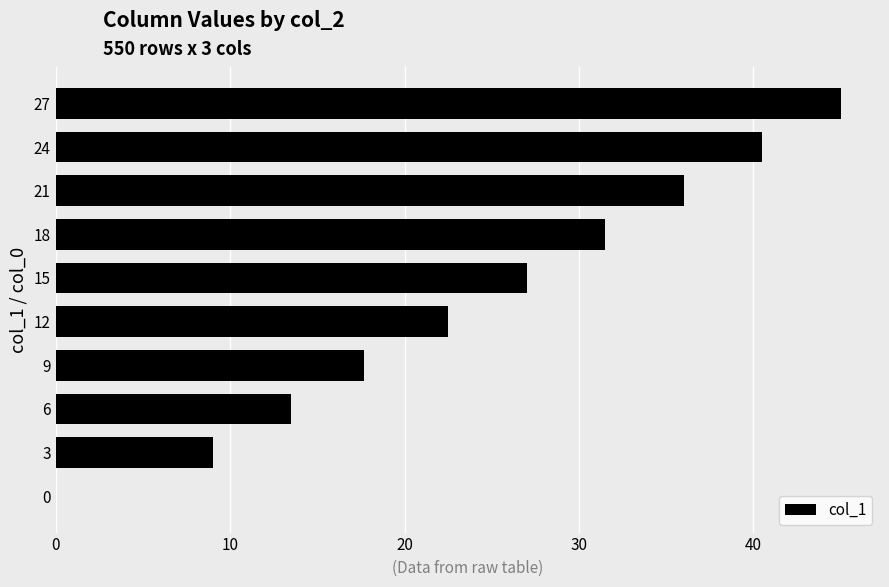

Read the value at 24.

40.5